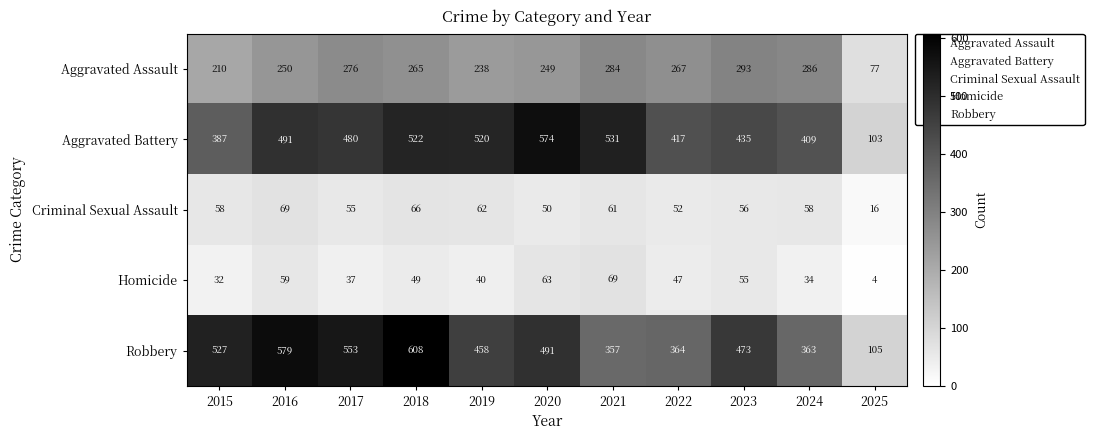

What is the sum of all Aggravated Assault values?

2695